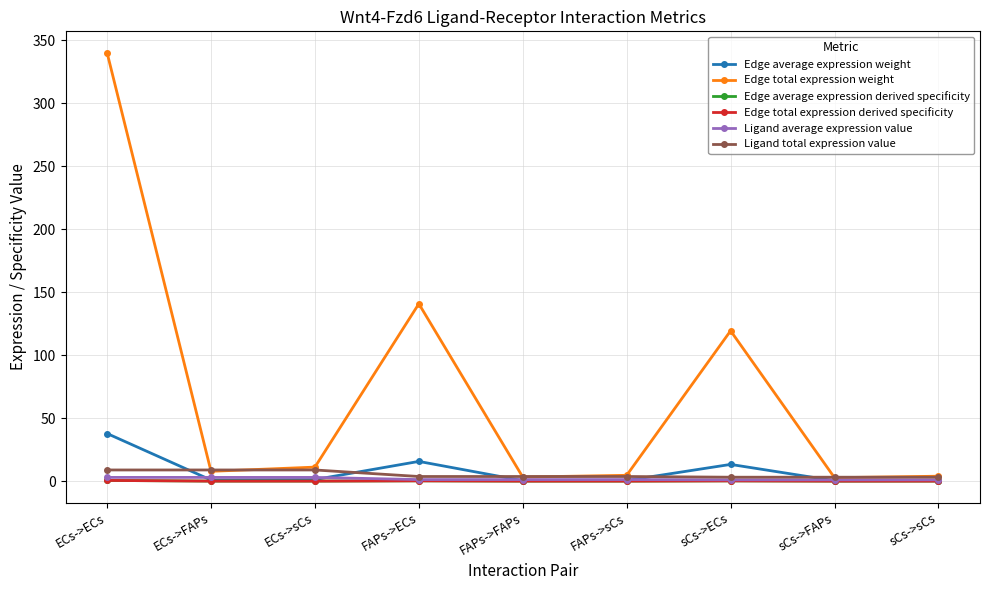

Is this an area chart (filled region under the line)?

No